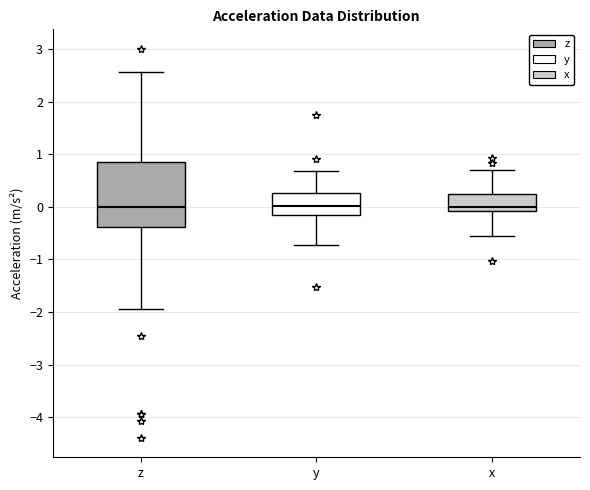

Reading left to right, read every box against the y-axis: the position of its median line, the range the box covers, and the ends of its whiskers. The values are not printed on the chart, so give them approximately, as read against the axis.

z: median 0.0, box -0.4 to 0.8, whiskers -1.9 to 2.6
y: median 0.0, box -0.2 to 0.3, whiskers -0.7 to 0.7
x: median 0.0, box -0.1 to 0.2, whiskers -0.6 to 0.7